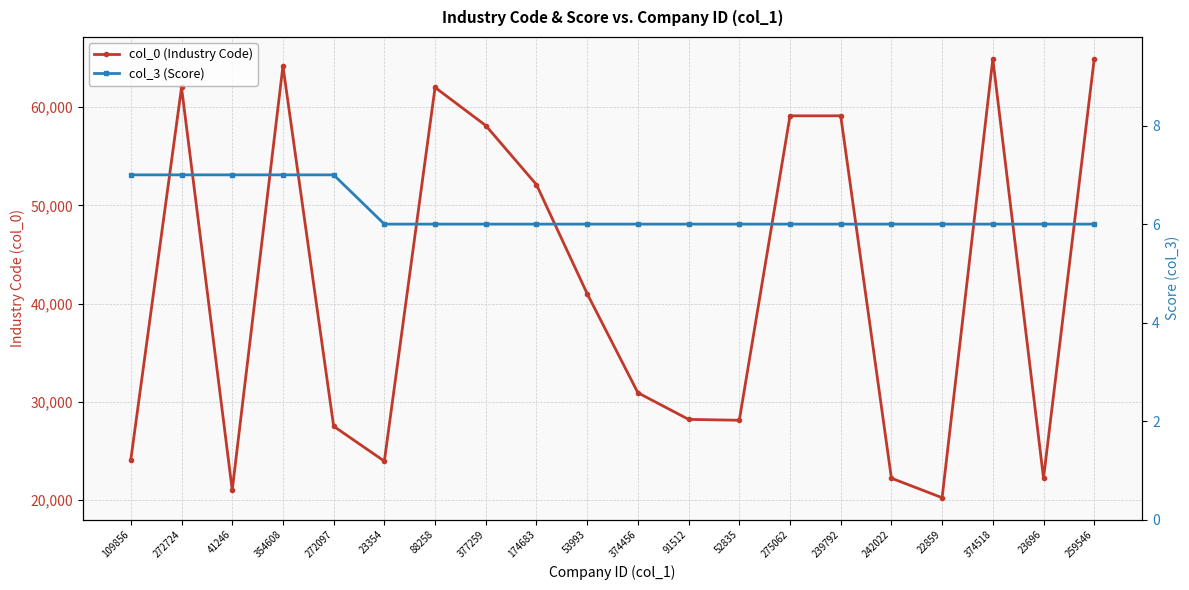

Read the col_3 (Score) value at 242022.

6